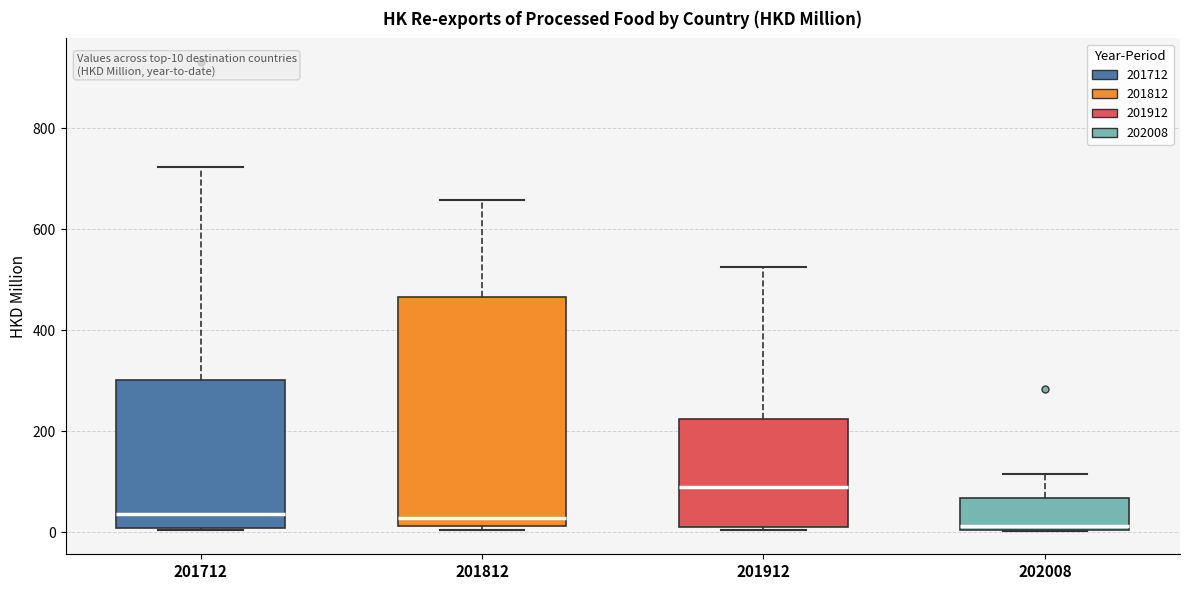

Comparing the boxes themselves (not the whiskers), which one is the tallest?

201812